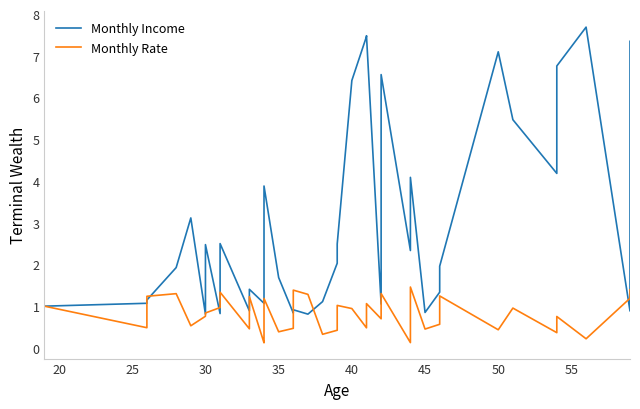

What is the maximum value shown in the chart?

7.7